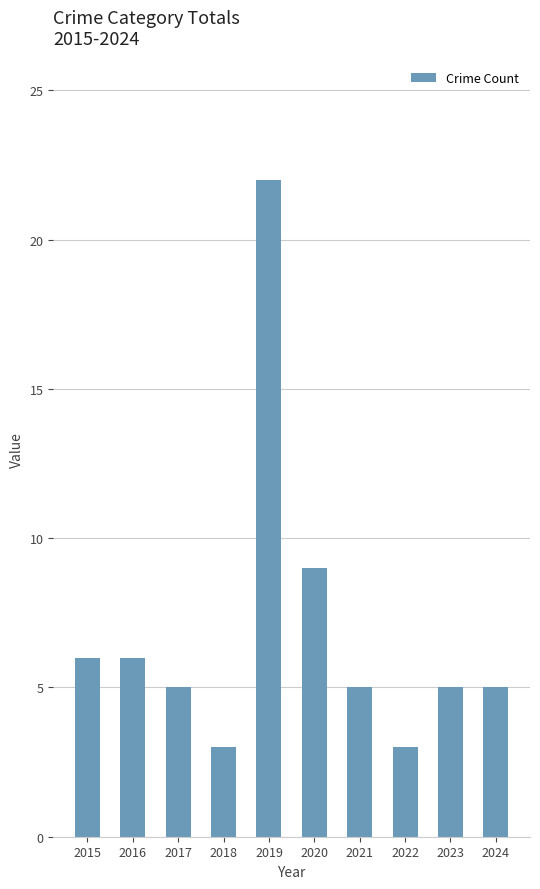

What is the value of the 9th bar from the left?

5